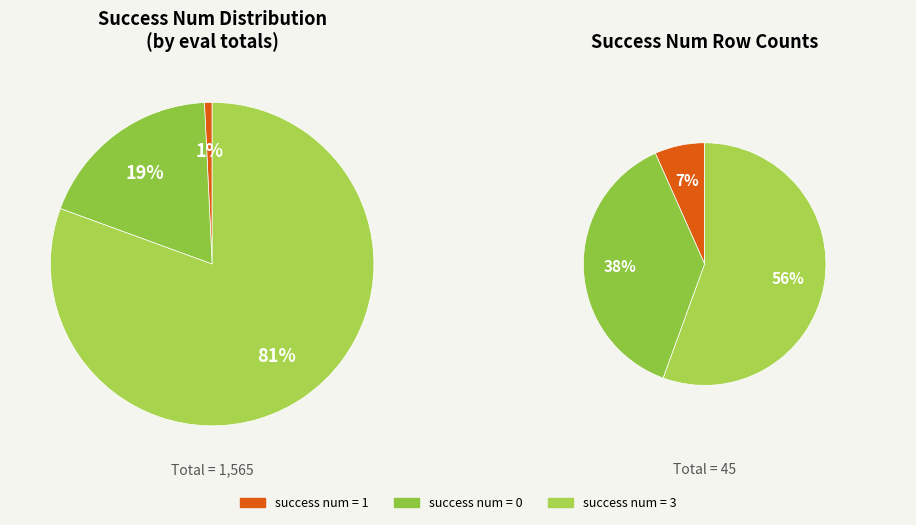

How many slices are in this pie chart?

3